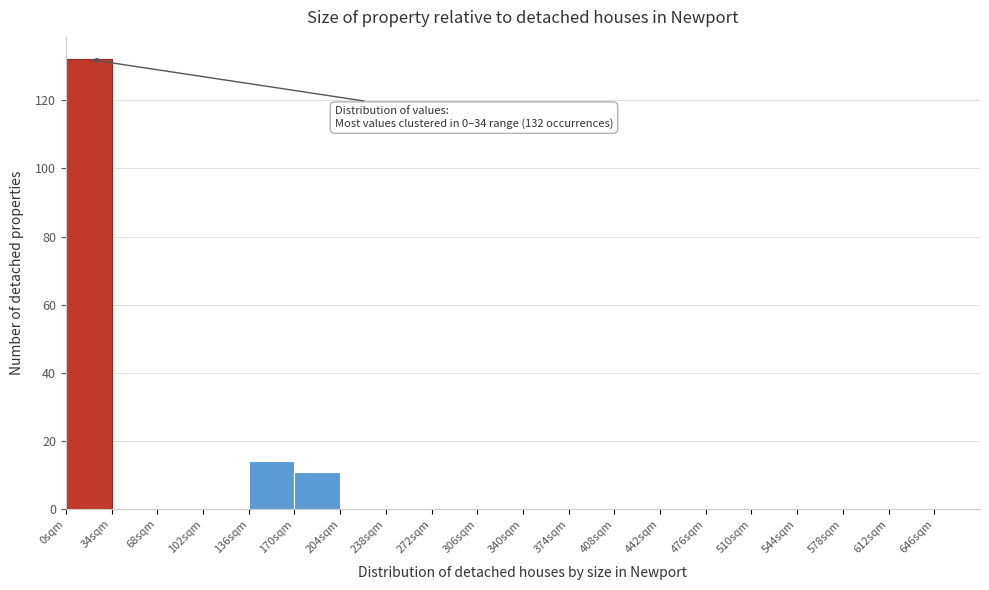

Over which range of the x-axis is the bar tallest?

0 to 34